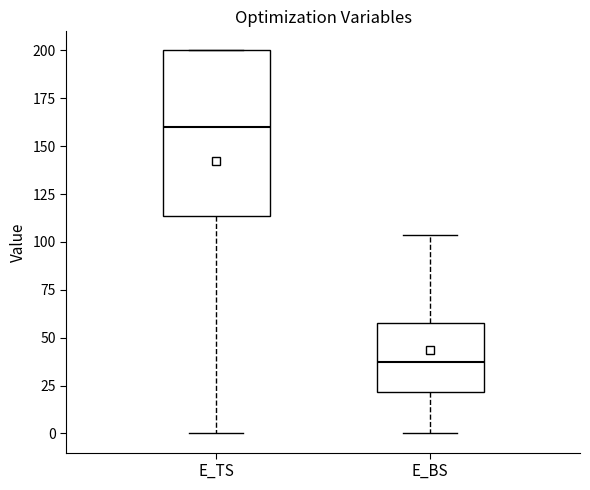

Which box is the tallest, from its lower edge to its upper edge?

E_TS